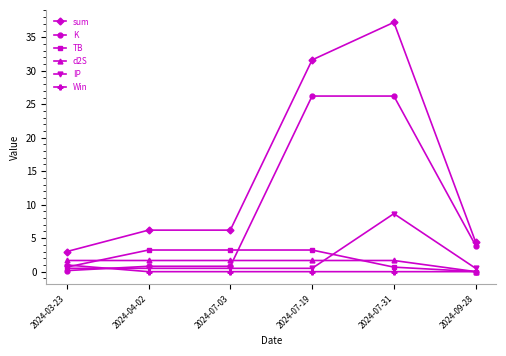

Is it true that IP equals 0.5 at 2024-03-23?

True